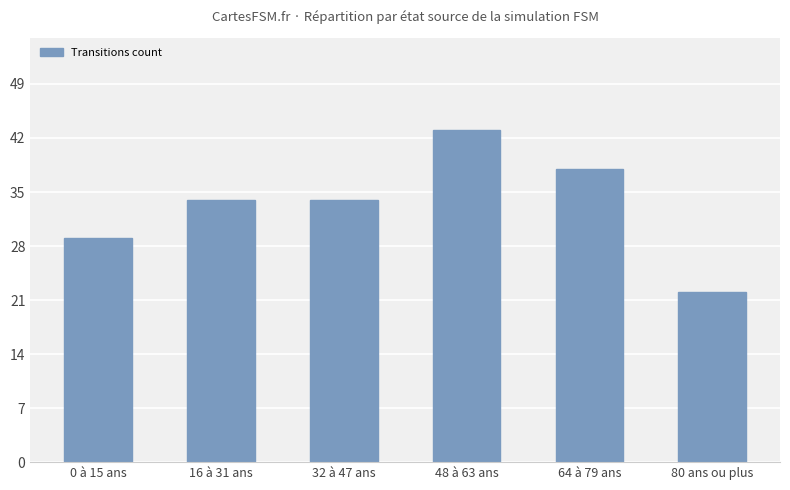

What is the maximum value shown in the chart?

43